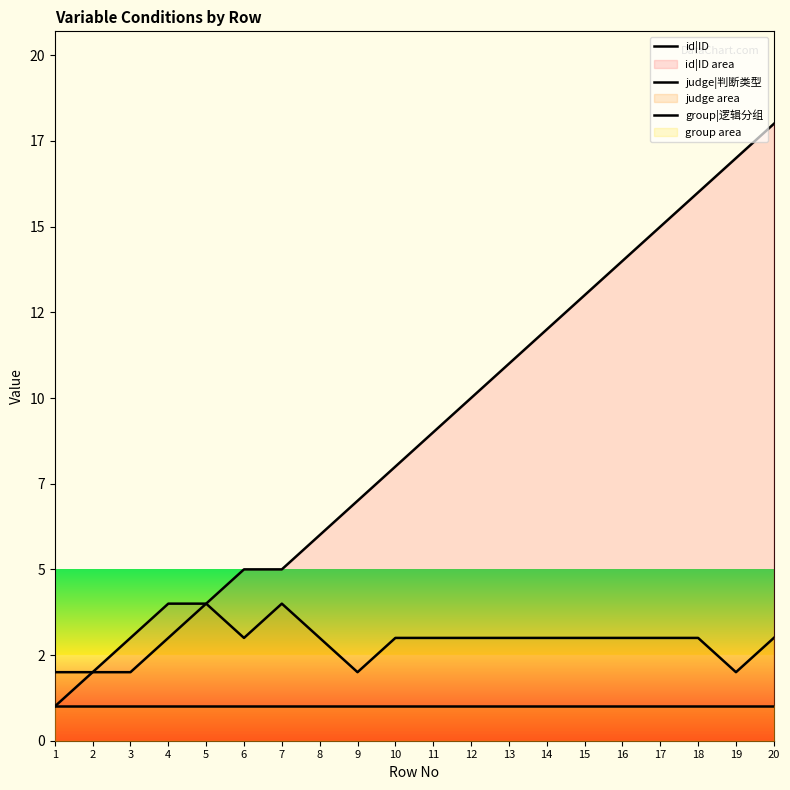

At which category is the sum across all series the highest?

20